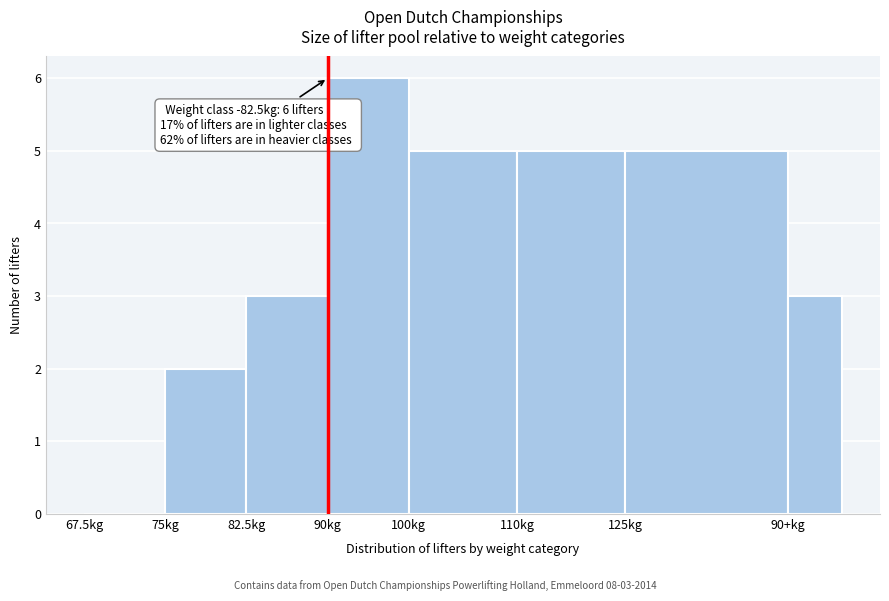

Reading left to right, list all the values displayed in this chart.

67.5kg=0	75kg=2	82.5kg=3	90kg=6	100kg=5	110kg=5	125kg=5	90+kg=3